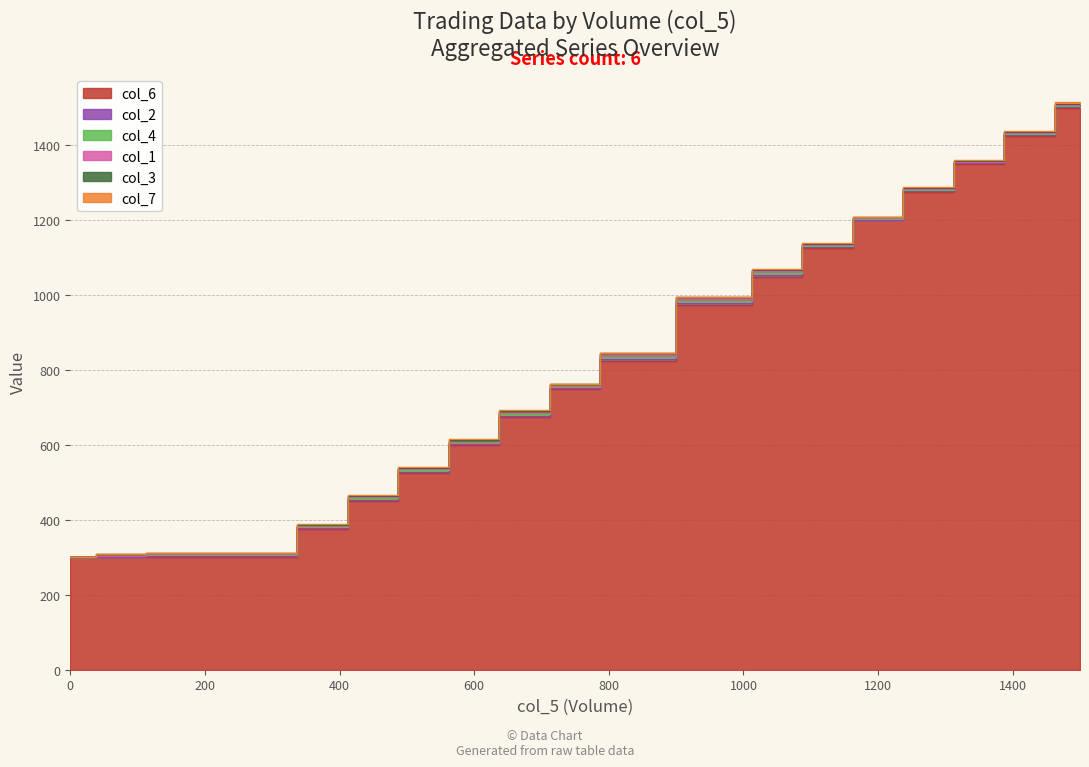

Does the chart display data point markers on the line(s)?

No